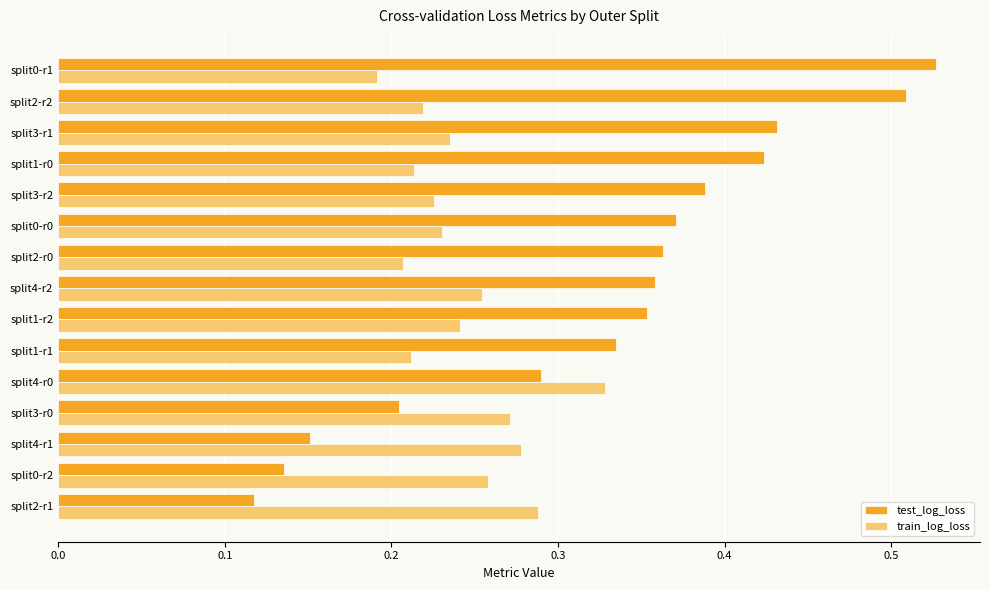

What is the total value across all series at split0-r0?

0.6